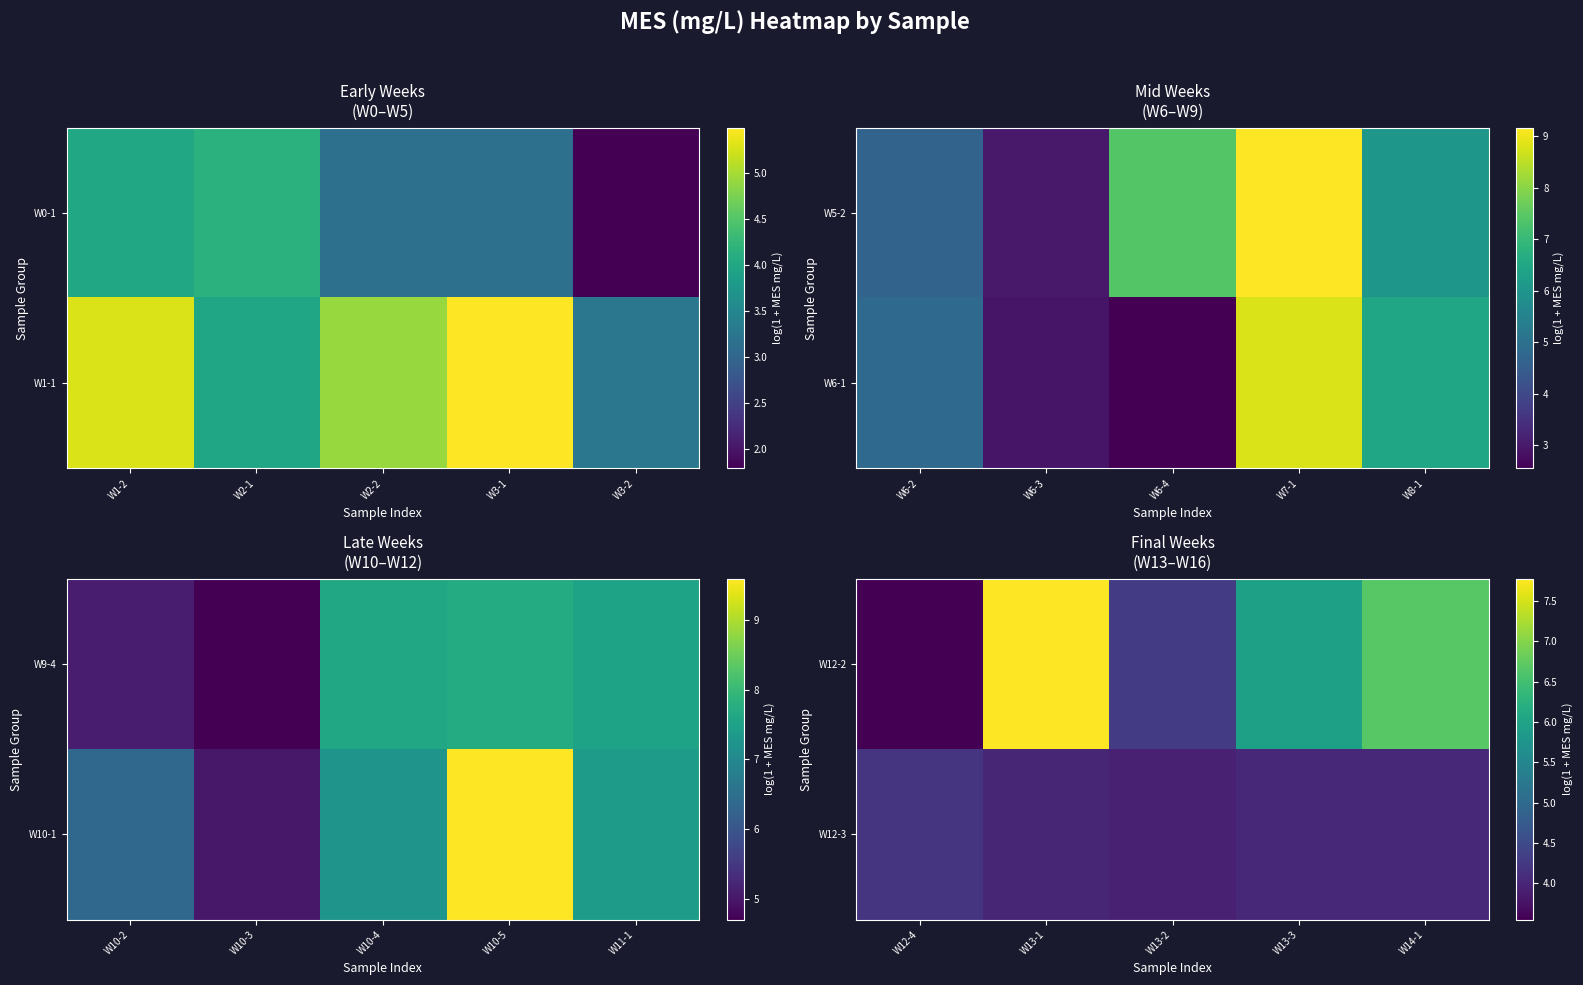

Which series changed the most between W13-1 and W14-1?

W12-2